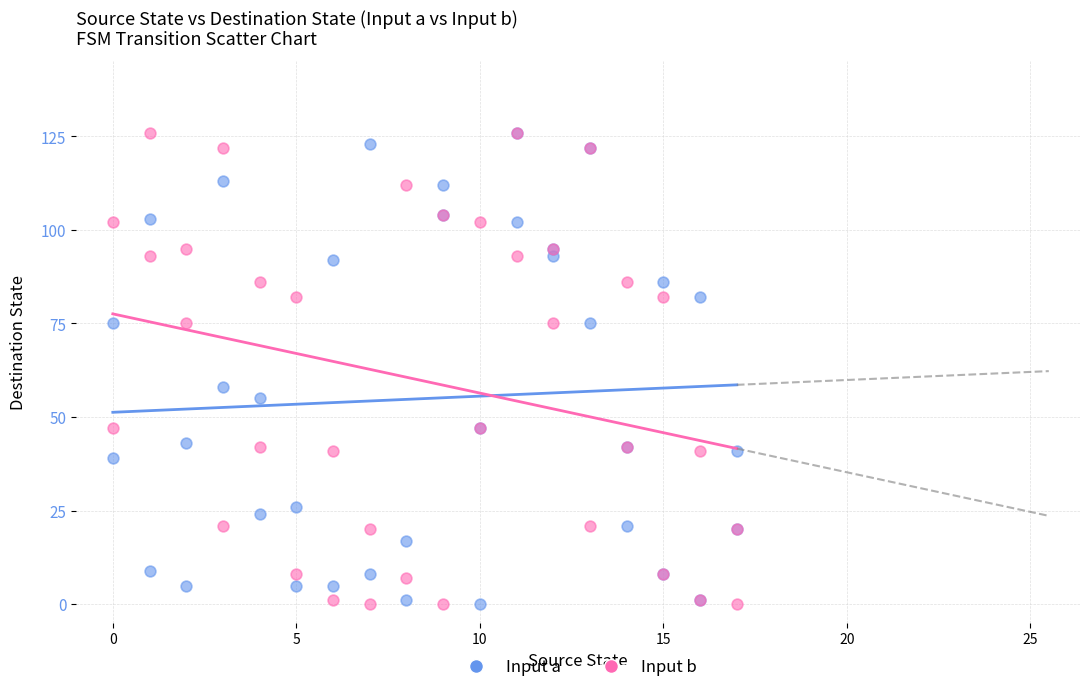

Across all series, what Y value is closest to 63?

58